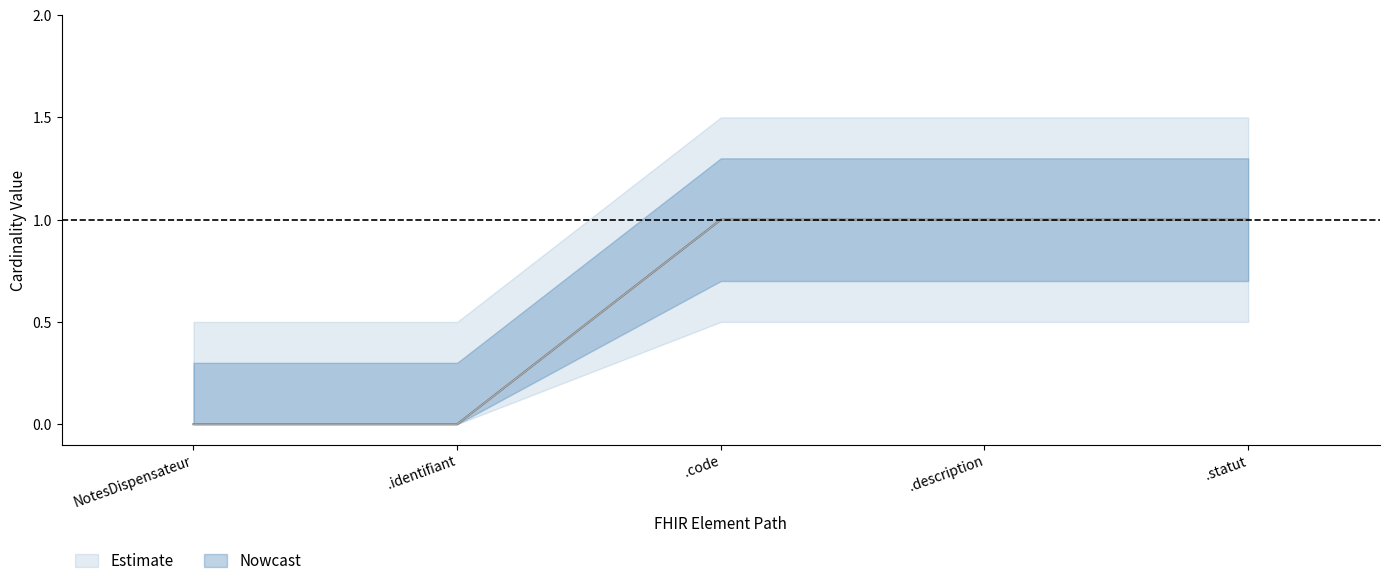

How many Min values are between 0 and 1?

5